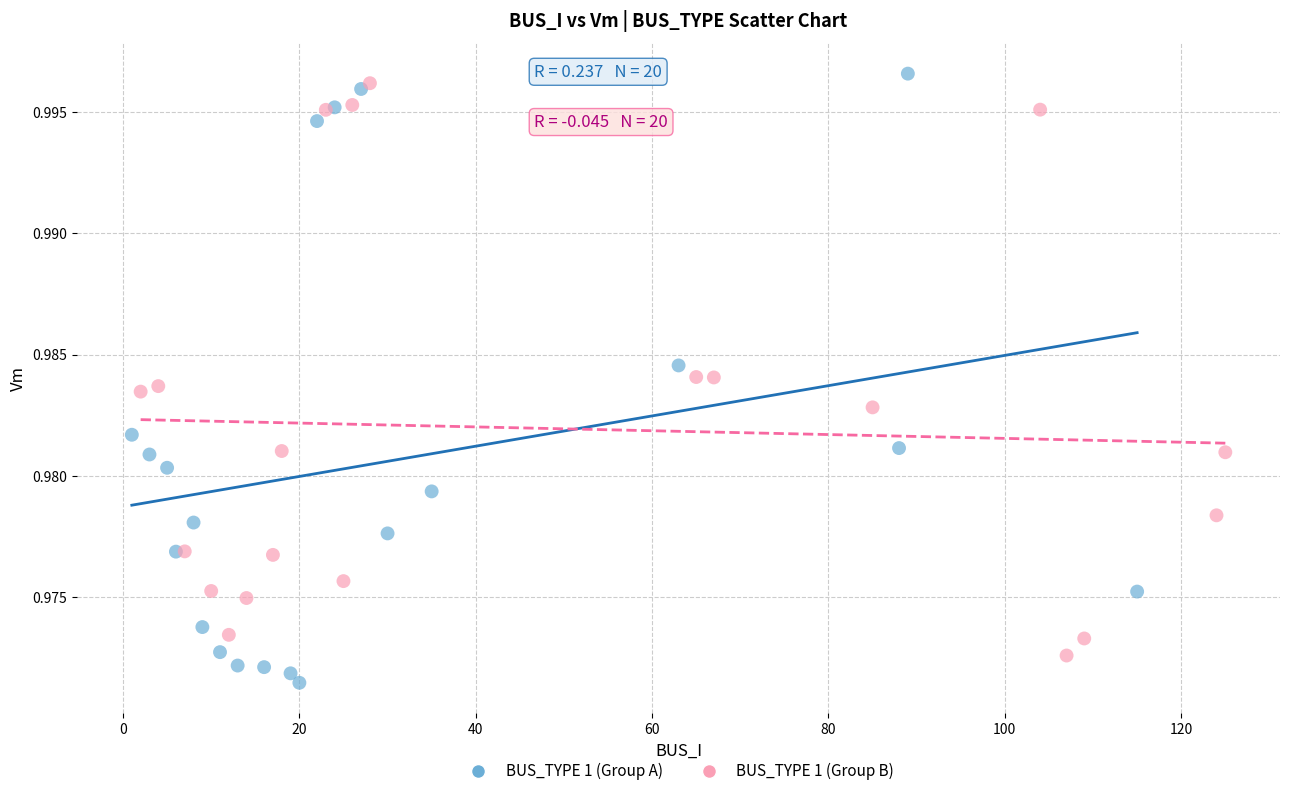

What are all the series names shown in the legend?

BUS_TYPE 1 (Group A), BUS_TYPE 1 (Group B)